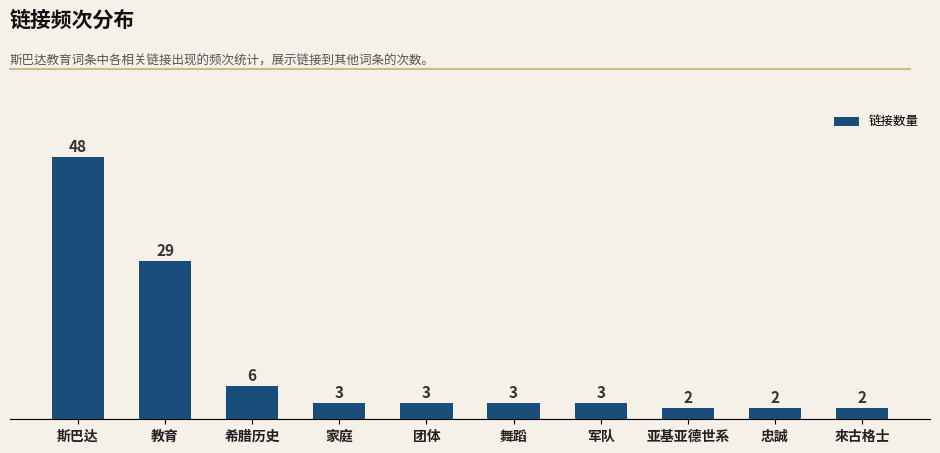

Reading left to right, list all the values displayed in this chart.

斯巴达=48	教育=29	希腊历史=6	家庭=3	团体=3	舞蹈=3	军队=3	亚基亚德世系=2	忠誠=2	來古格士=2